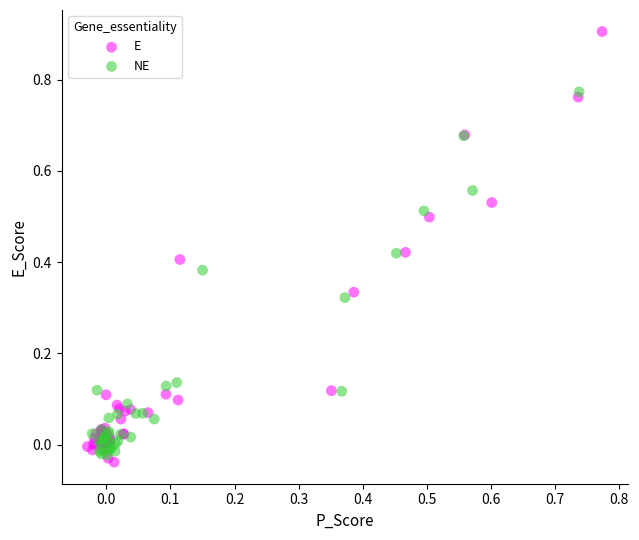

What are all the series names shown in the legend?

E, NE